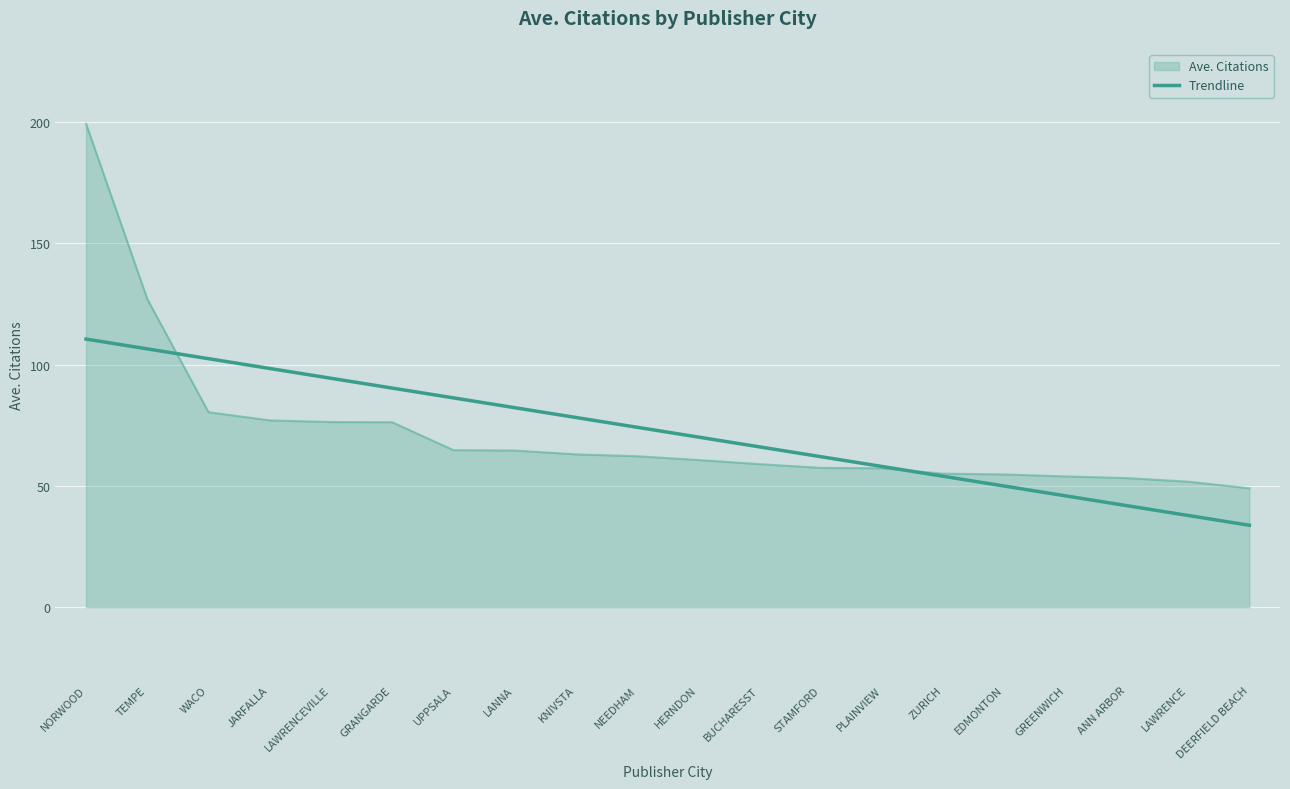

What is the difference between the highest and lowest values at DEERFIELD BEACH?

15.3